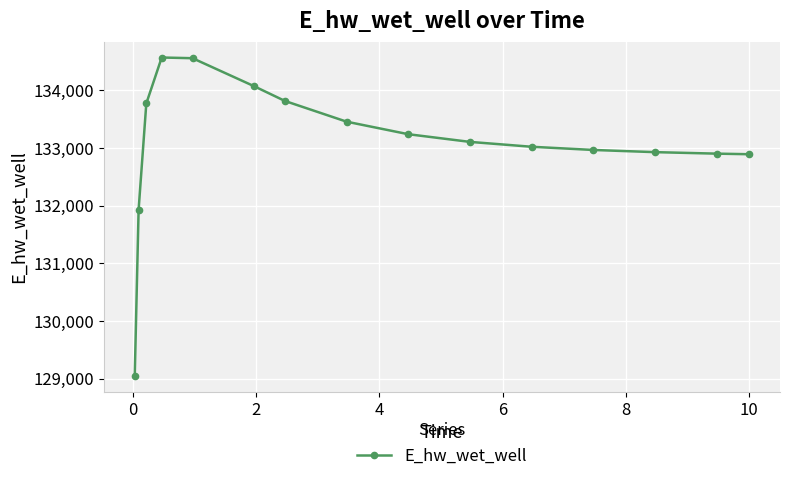

What is the difference between the second highest and minimum values?

5506.3